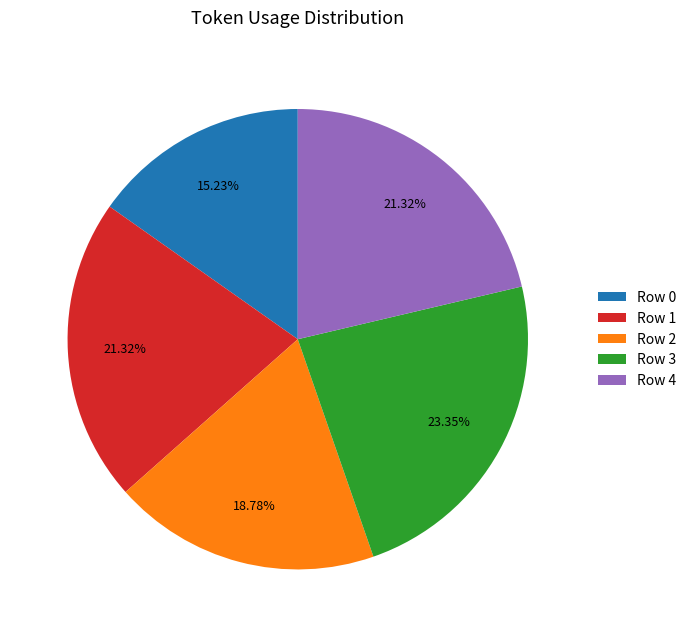

Which slice is the largest?

Row 3